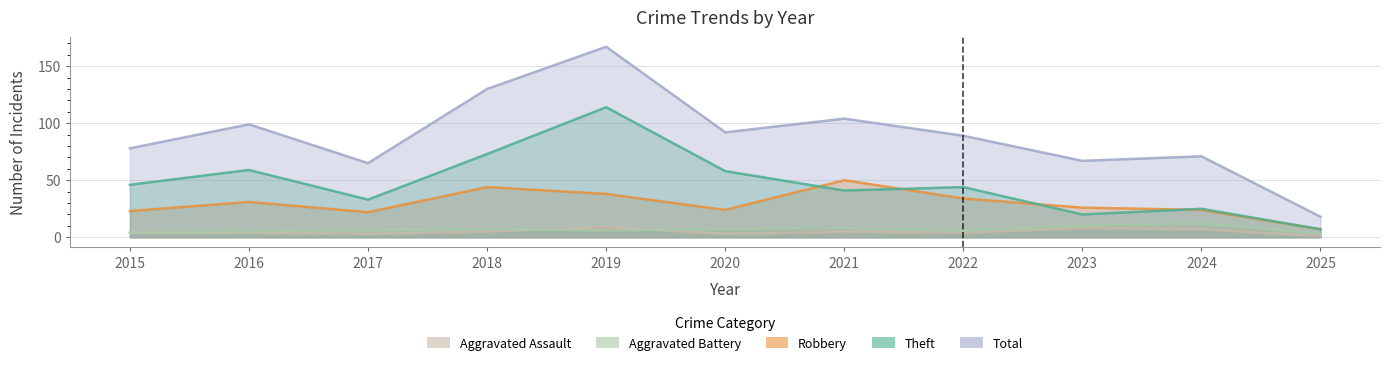

Which label corresponds to the smallest value in the chart?

2025